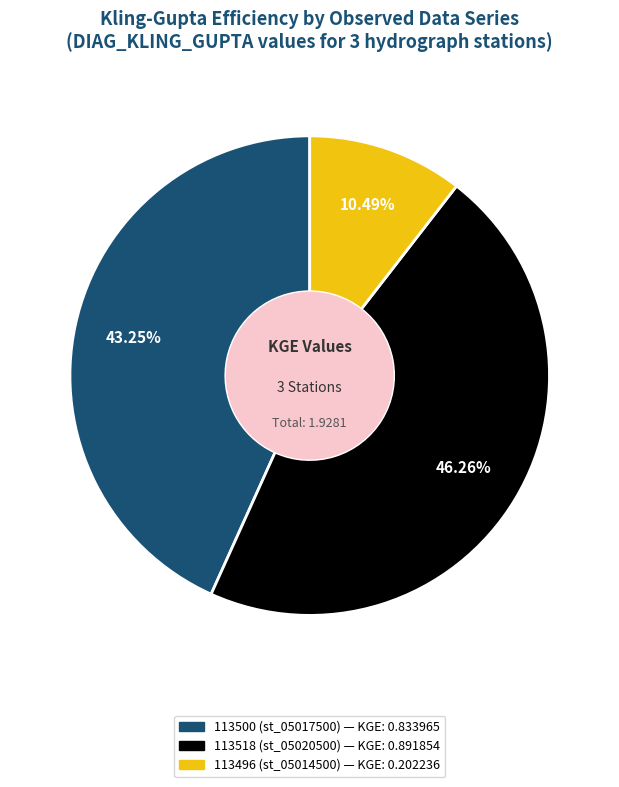

Does any single category account for the majority?

No